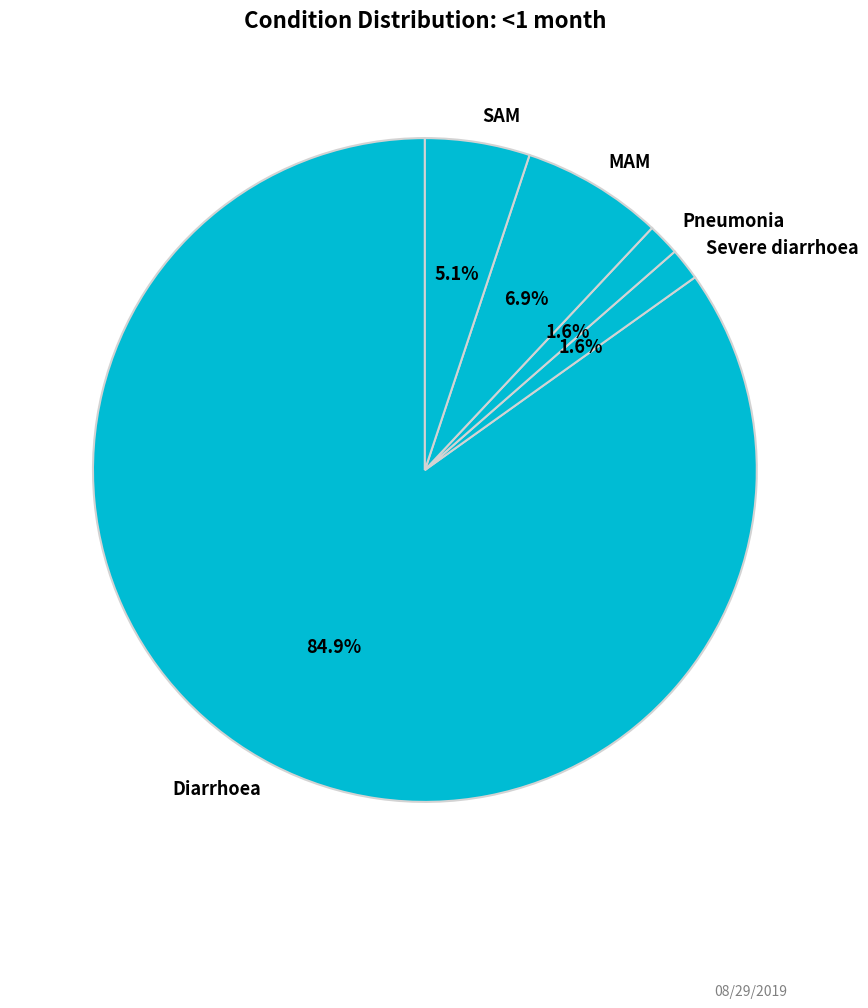

Combined, do Diarrhoea and Severe diarrhoea account for over 50%?

Yes